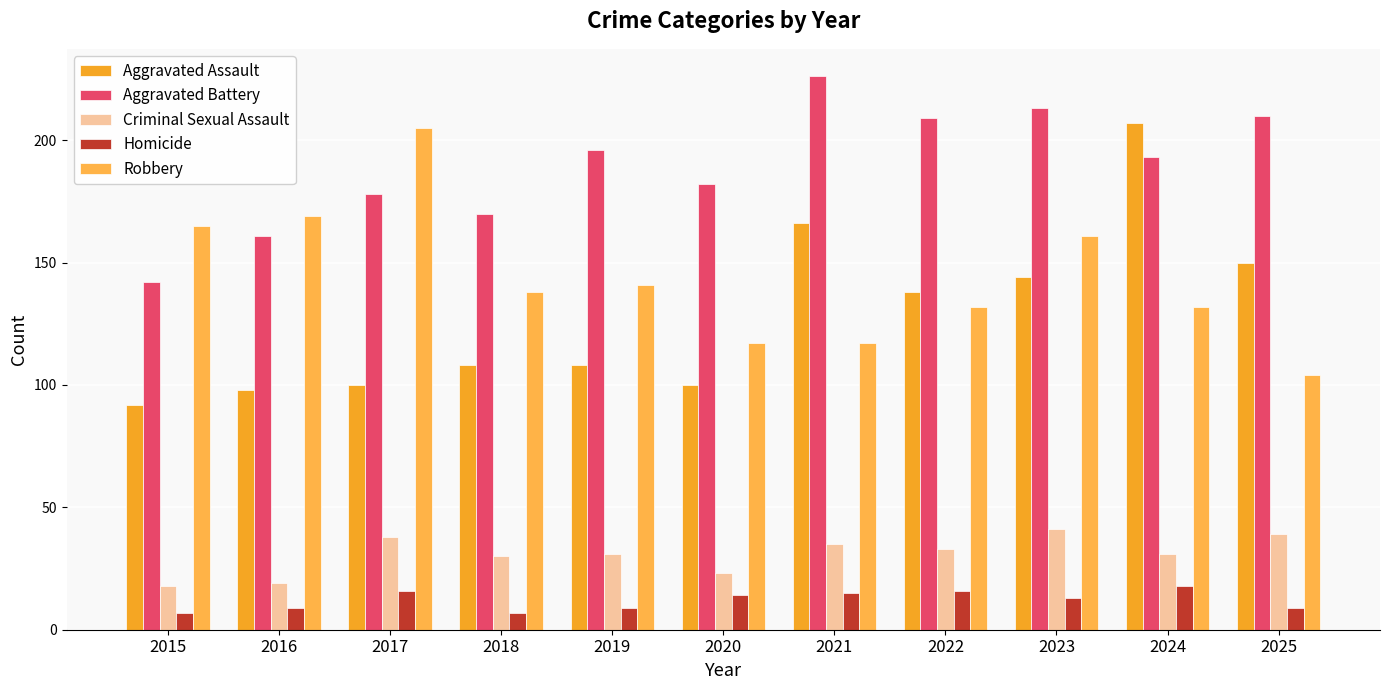

Between 2025 and 2021, which is larger?

2021